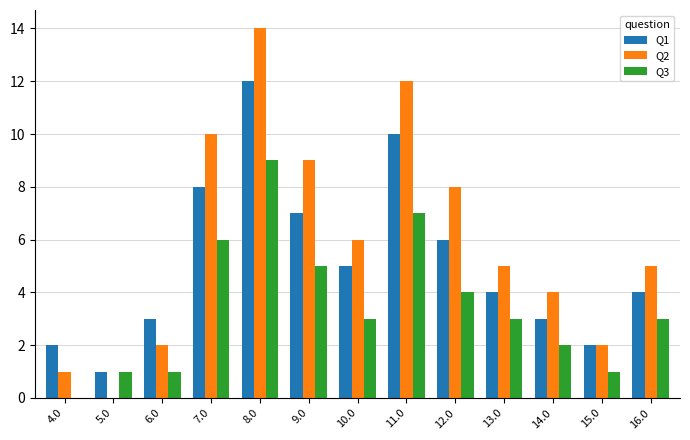

What is the sum of the Q3 values at 14.0 and 13.0?

5